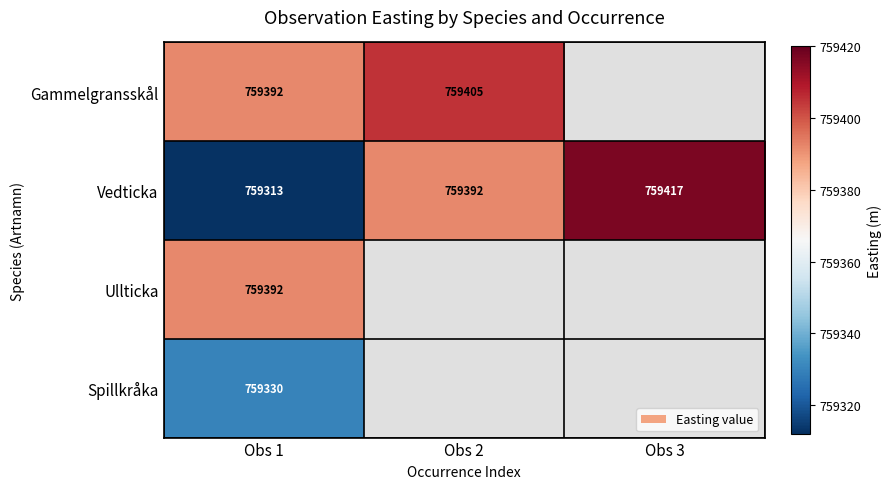

What is the average value of the Vedticka series?

759374.0